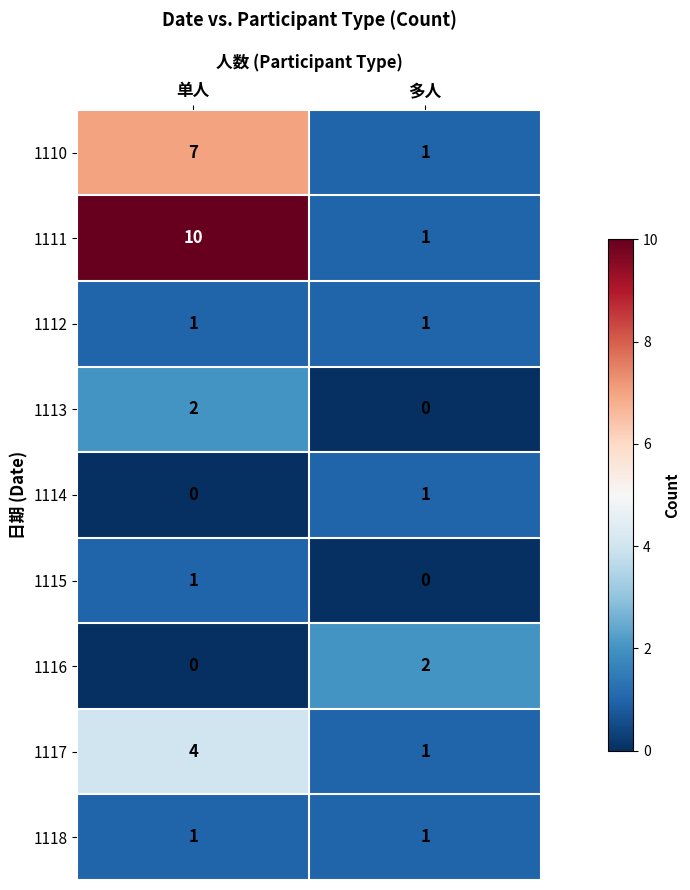

Reading left to right, transcribe all the data shown in this chart.

1110: 7	1
1111: 10	1
1112: 1	1
1113: 2	0
1114: 0	1
1115: 1	0
1116: 0	2
1117: 4	1
1118: 1	1